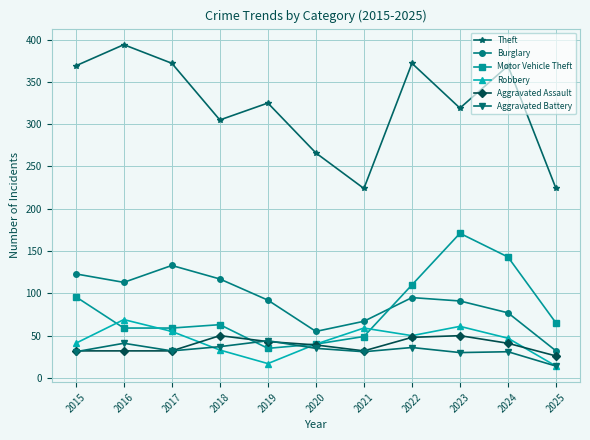

Where do Motor Vehicle Theft and Aggravated Assault first cross each other?

2018 and 2019